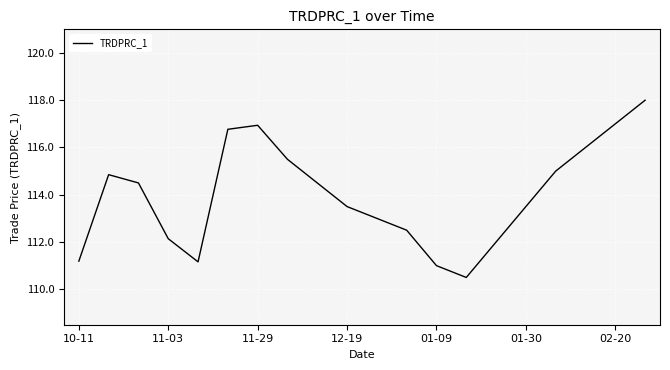

What is the minimum value shown in the chart?

110.5